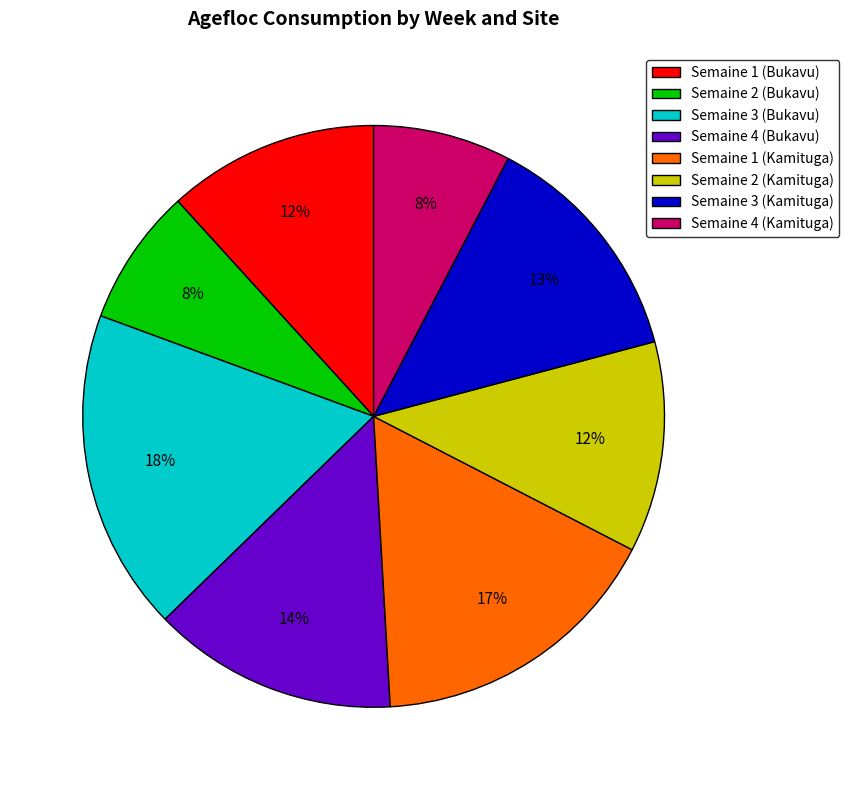

Does Semaine 3 (Bukavu) account for over 50% of the chart?

No